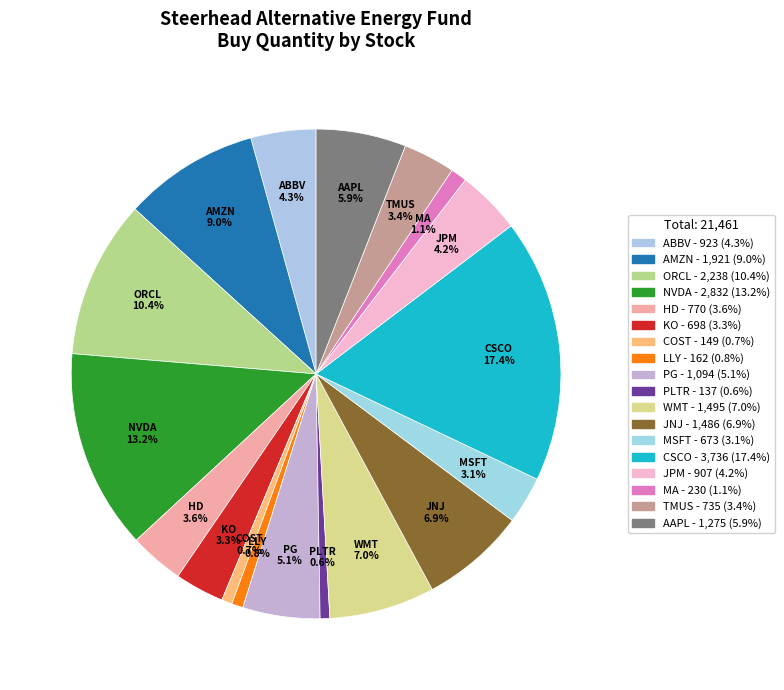

To the nearest percent, what percentage of the pie is PG?

5%